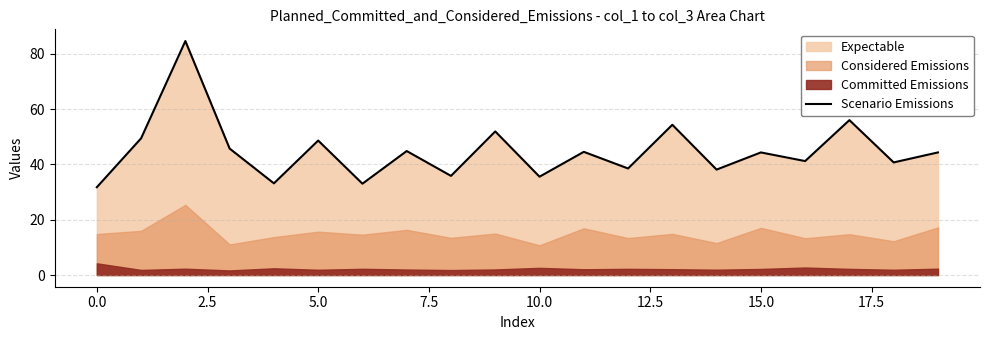

What is the label of the 2nd point from the right?

18